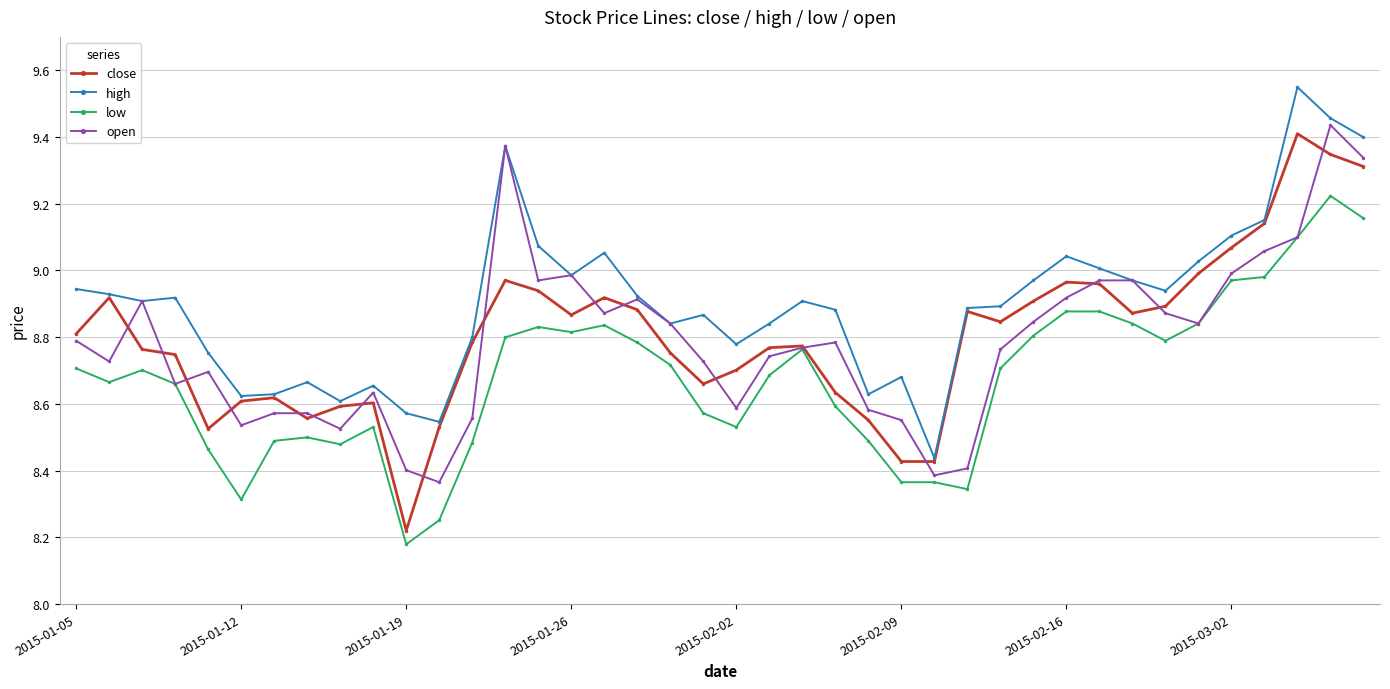

True or false: open has more than 1 points higher than both neighbors.

True